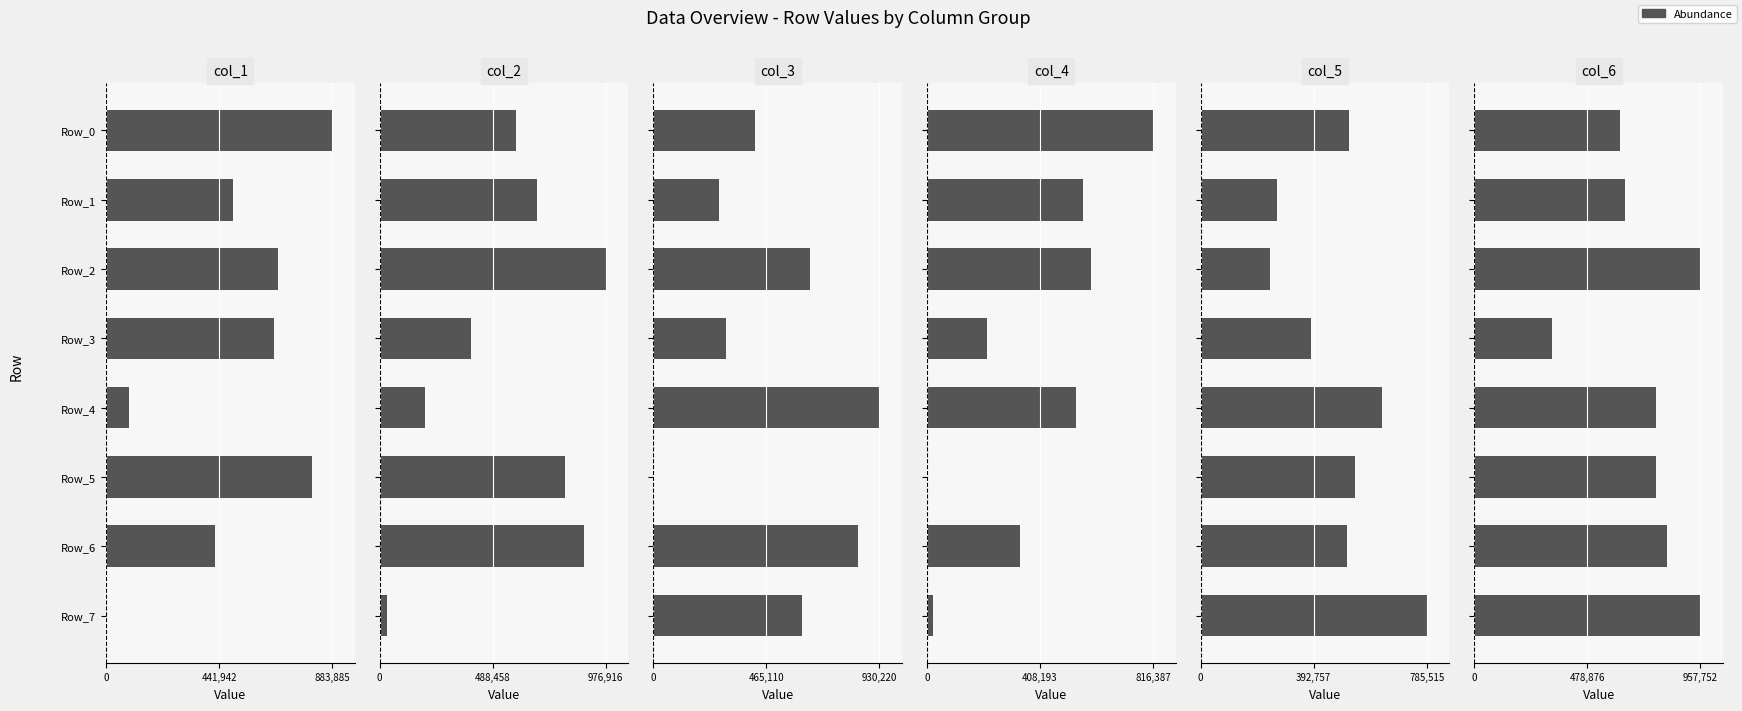

At Row_6, list the series in order from largest to smallest.

col_2, col_3, col_6, col_5, col_1, col_4